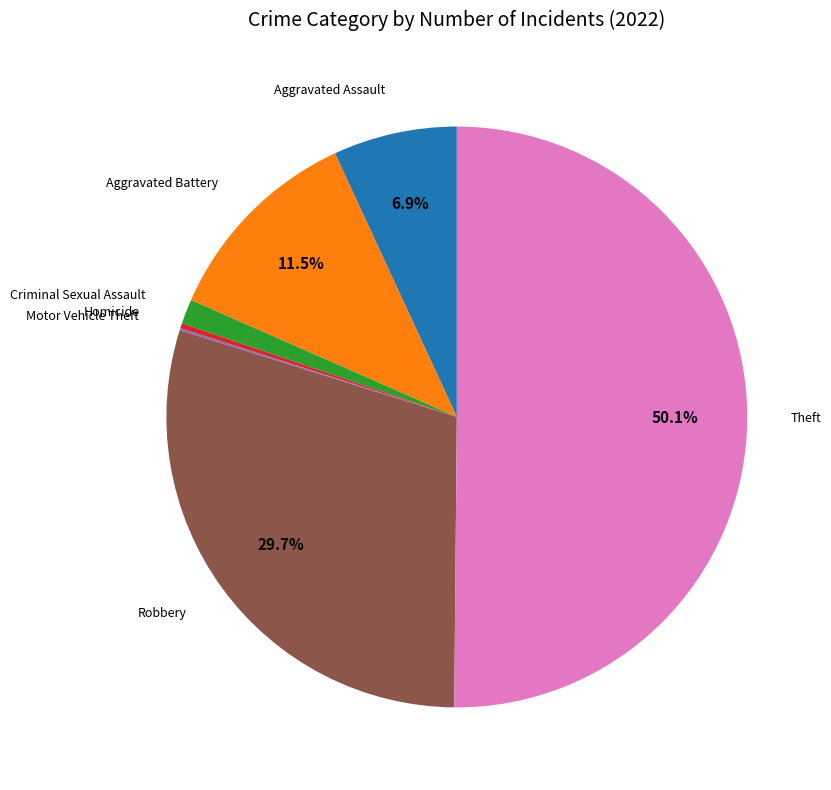

Which slice is the smallest?

Motor Vehicle Theft